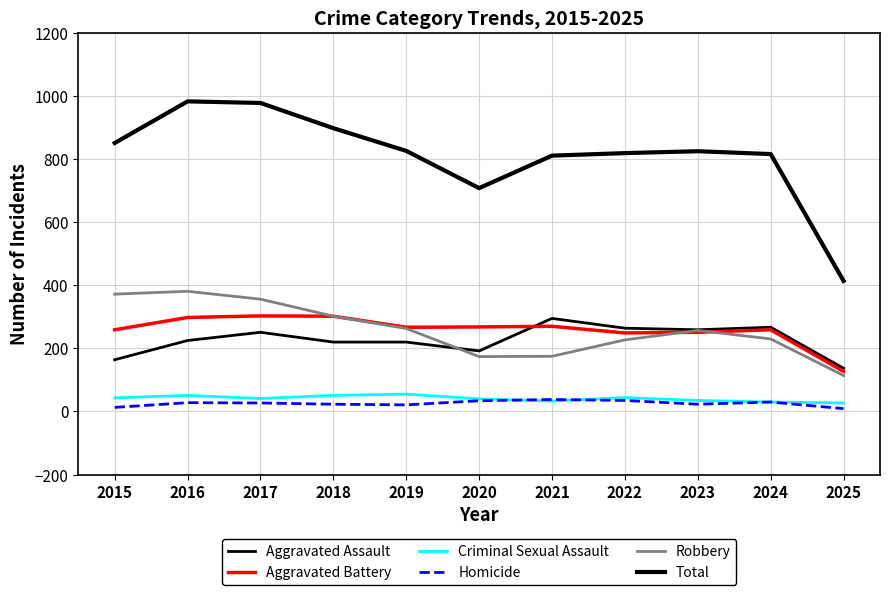

Which series has the largest total across all categories?

Total